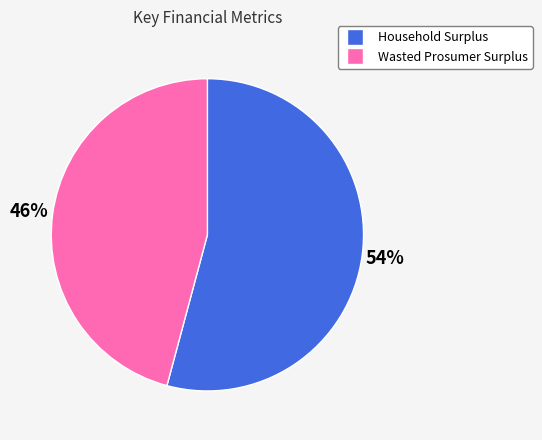

How many slices are in this pie chart?

2